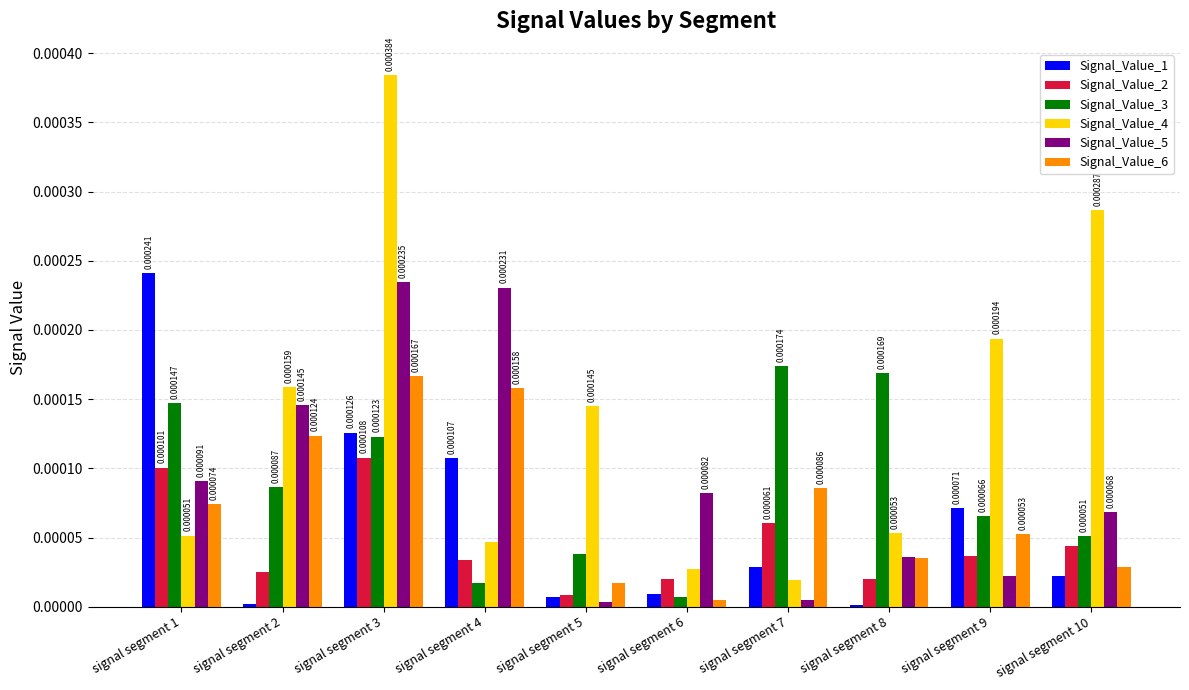

Rank the categories by Signal_Value_3 value from highest to lowest.

signal segment 7, signal segment 8, signal segment 1, signal segment 3, signal segment 2, signal segment 9, signal segment 10, signal segment 5, signal segment 4, signal segment 6